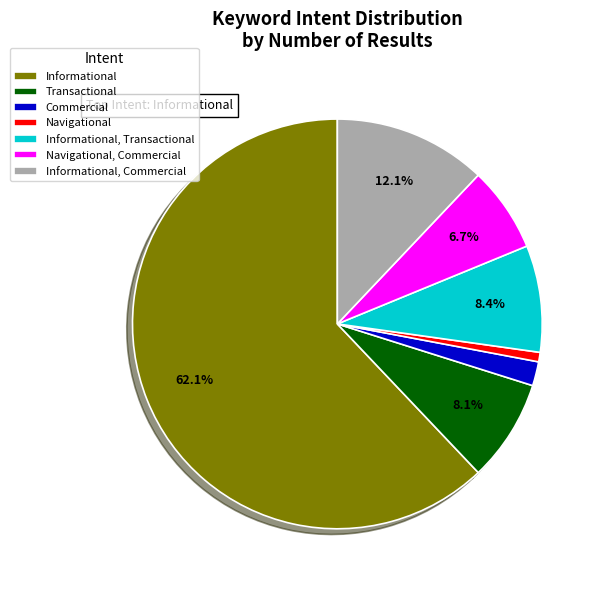

Is there any slice that represents more than half of the pie?

Yes